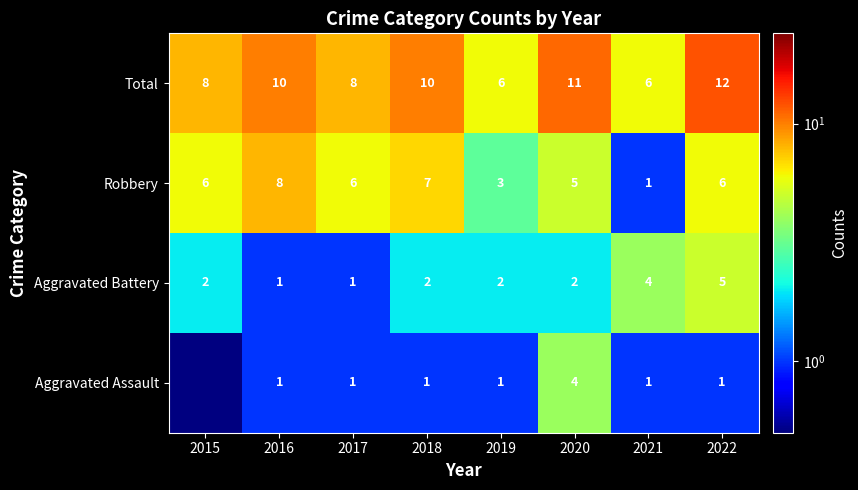

How many Aggravated Battery values are between 2 and 4?

5